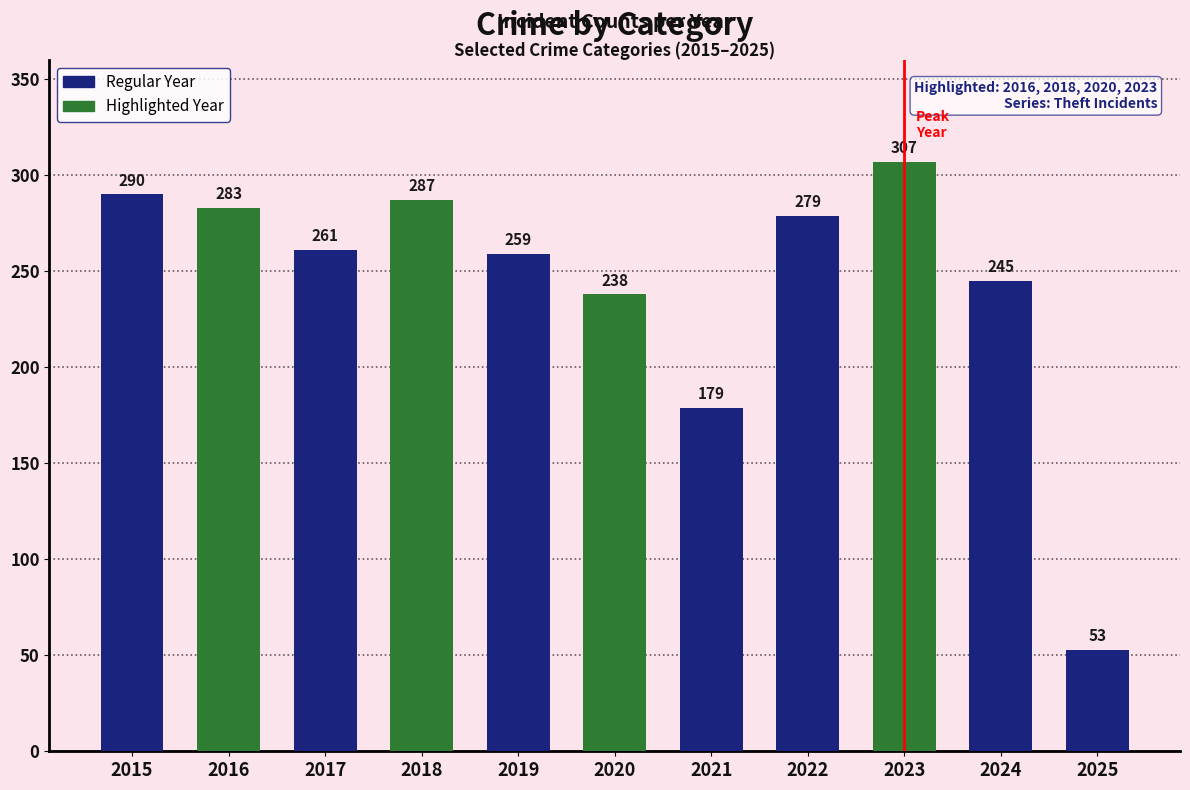

Rank the categories by value from highest to lowest.

2023, 2015, 2018, 2016, 2022, 2017, 2019, 2024, 2020, 2021, 2025